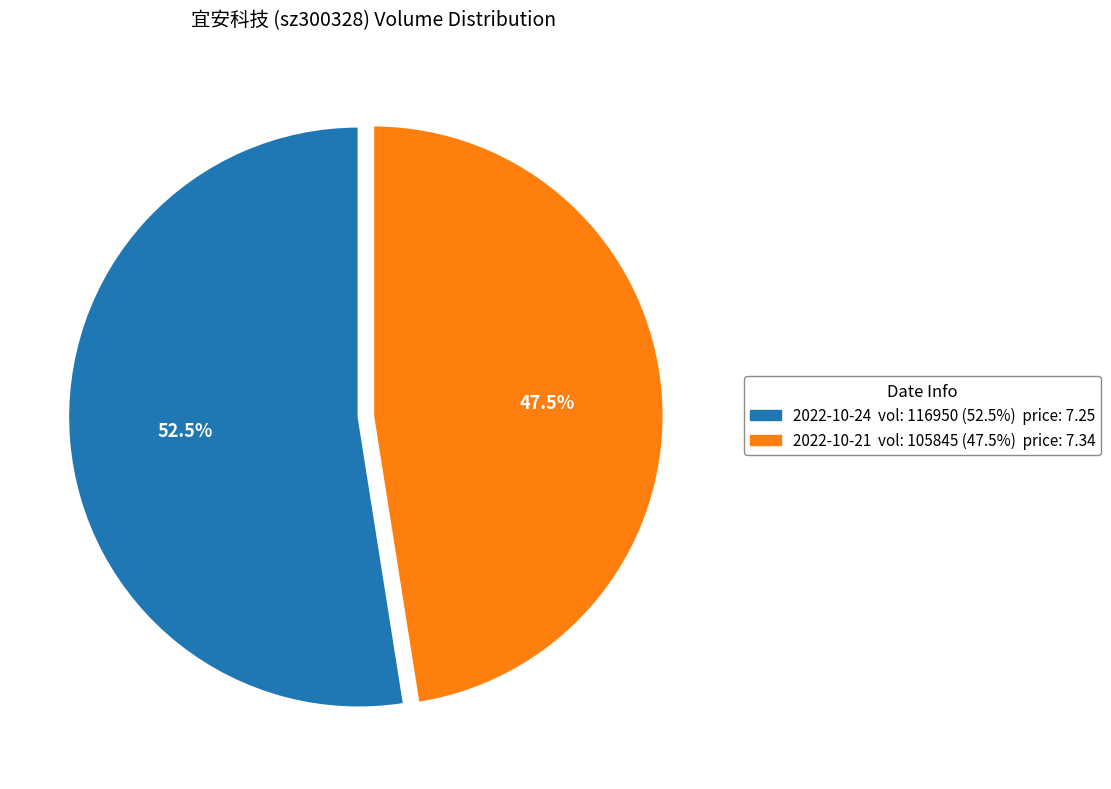

Does any single category account for the majority?

Yes